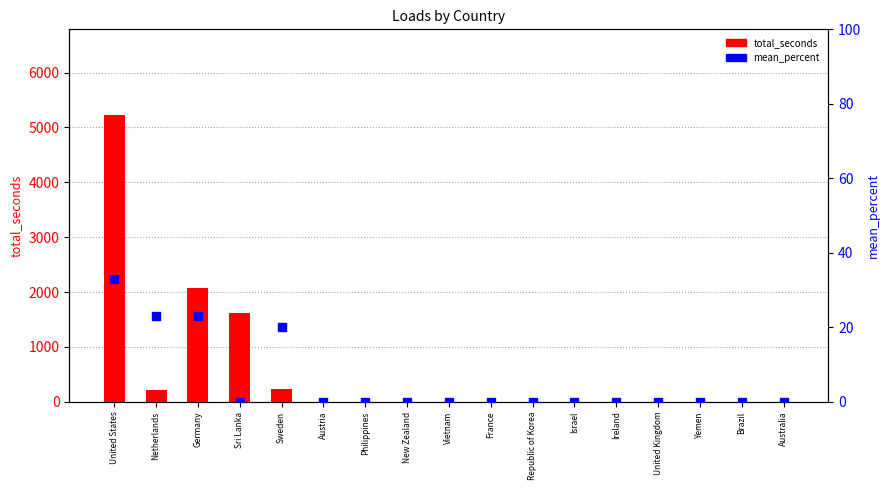

What are all the series names shown in the legend?

total_seconds, mean_percent